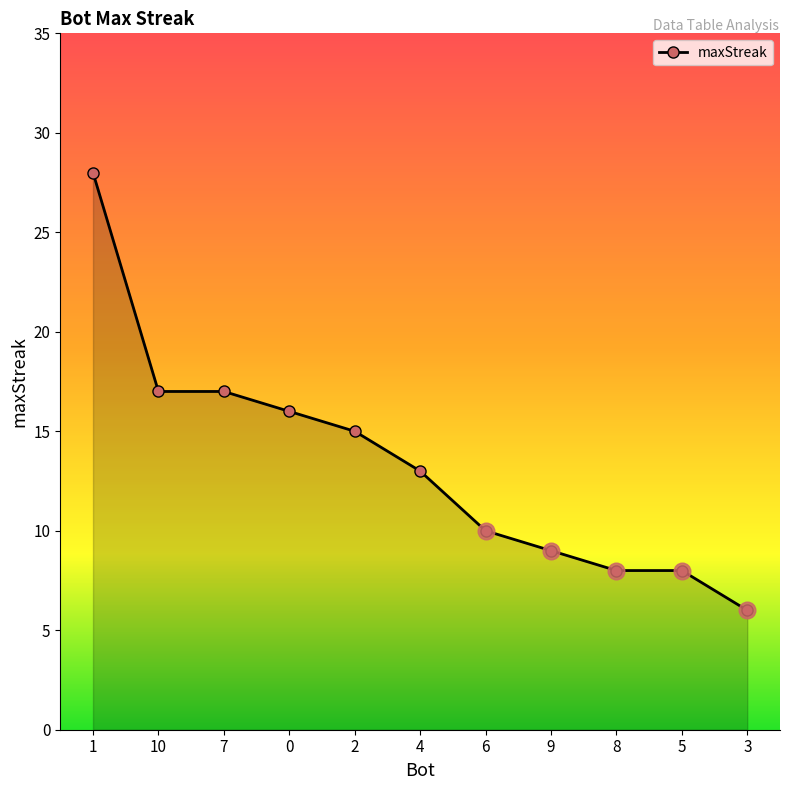

How many data points does each series have?

11